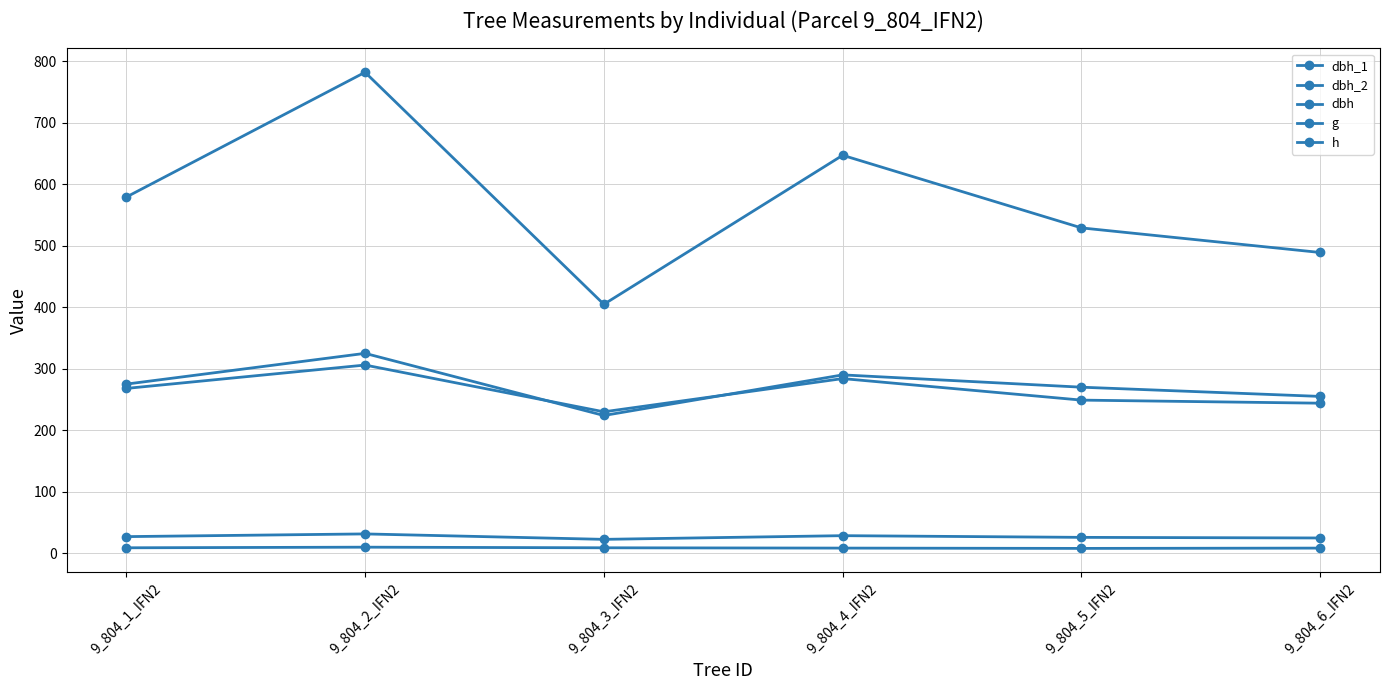

What is the difference between the highest and lowest values at 9_804_6_IFN2?

480.4